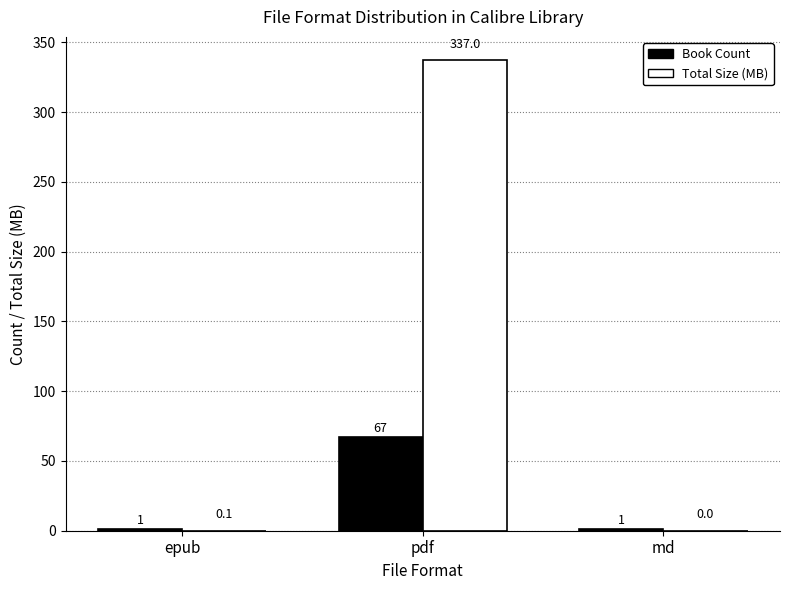

Is it true that Total Size (MB) equals 0.0 at md?

True